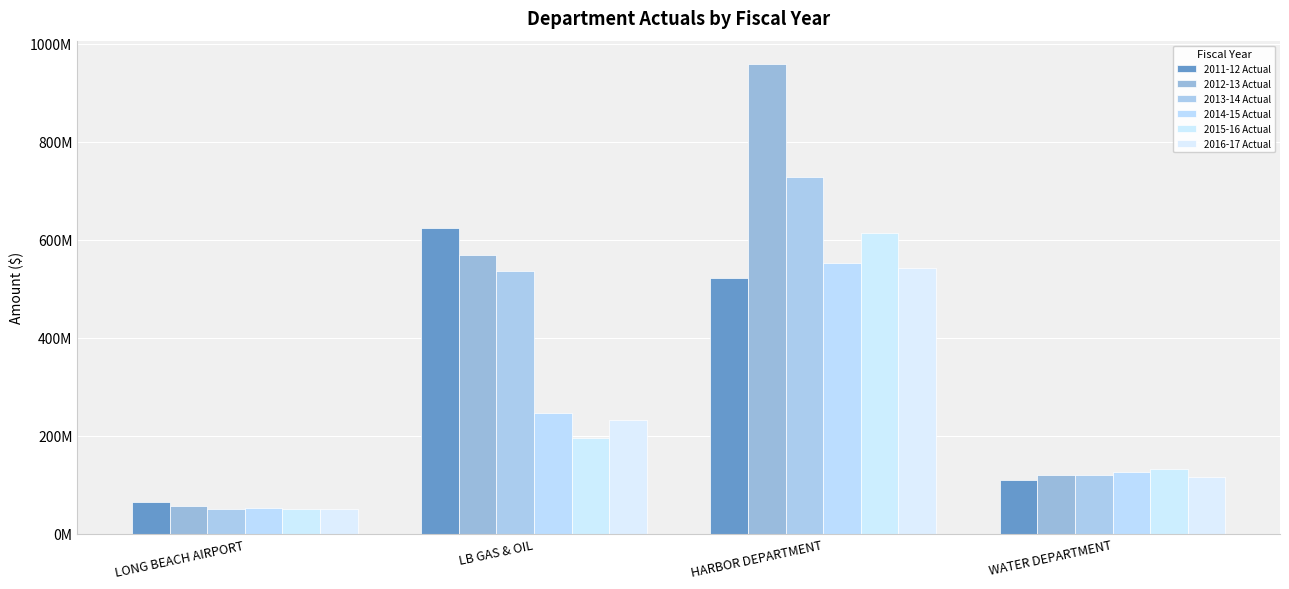

Does the chart contain any negative values?

No